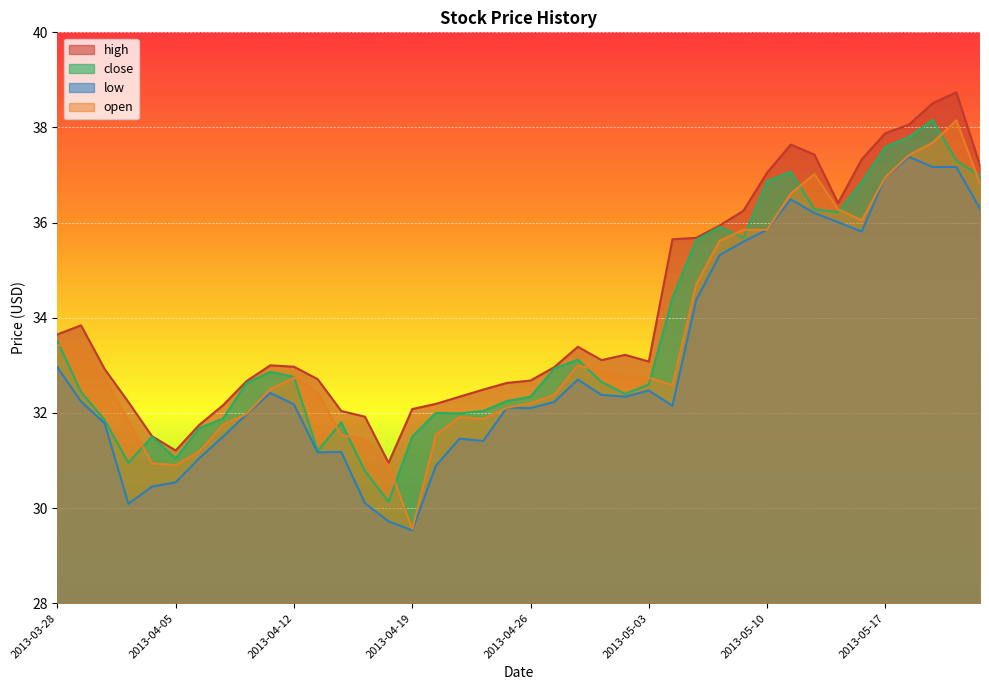

Reading left to right, list all the values displayed in this chart.

high: 2013-03-28=33.6	2013-04-01=33.8	2013-04-02=32.9	2013-04-03=32.2	2013-04-04=31.5	2013-04-05=31.2	2013-04-08=31.8	2013-04-09=32.2	2013-04-10=32.7	2013-04-11=33.0	2013-04-12=33.0	2013-04-15=32.7	2013-04-16=32.0	2013-04-17=31.9	2013-04-18=30.9	2013-04-19=32.1	2013-04-22=32.2	2013-04-23=32.3	2013-04-24=32.5	2013-04-25=32.6	2013-04-26=32.7	2013-04-29=33.0	2013-04-30=33.4	2013-05-01=33.1	2013-05-02=33.2	2013-05-03=33.1	2013-05-06=35.6	2013-05-07=35.7	2013-05-08=35.9	2013-05-09=36.2	2013-05-10=37.0	2013-05-13=37.6	2013-05-14=37.4	2013-05-15=36.4	2013-05-16=37.3	2013-05-17=37.9	2013-05-20=38.1	2013-05-21=38.5	2013-05-22=38.7	2013-05-23=37.2
close: 2013-03-28=33.5	2013-04-01=32.4	2013-04-02=31.9	2013-04-03=30.9	2013-04-04=31.5	2013-04-05=31.0	2013-04-08=31.7	2013-04-09=31.9	2013-04-10=32.6	2013-04-11=32.9	2013-04-12=32.8	2013-04-15=31.2	2013-04-16=31.8	2013-04-17=30.8	2013-04-18=30.1	2013-04-19=31.5	2013-04-22=32.0	2013-04-23=32.0	2013-04-24=32.0	2013-04-25=32.2	2013-04-26=32.3	2013-04-29=32.9	2013-04-30=33.1	2013-05-01=32.6	2013-05-02=32.4	2013-05-03=32.6	2013-05-06=34.4	2013-05-07=35.6	2013-05-08=35.9	2013-05-09=35.7	2013-05-10=36.9	2013-05-13=37.1	2013-05-14=36.3	2013-05-15=36.2	2013-05-16=36.9	2013-05-17=37.6	2013-05-20=37.8	2013-05-21=38.2	2013-05-22=37.3	2013-05-23=37.0
low: 2013-03-28=33.0	2013-04-01=32.2	2013-04-02=31.8	2013-04-03=30.1	2013-04-04=30.4	2013-04-05=30.5	2013-04-08=31.0	2013-04-09=31.5	2013-04-10=32.0	2013-04-11=32.4	2013-04-12=32.2	2013-04-15=31.2	2013-04-16=31.2	2013-04-17=30.1	2013-04-18=29.7	2013-04-19=29.5	2013-04-22=30.9	2013-04-23=31.5	2013-04-24=31.4	2013-04-25=32.1	2013-04-26=32.1	2013-04-29=32.2	2013-04-30=32.7	2013-05-01=32.4	2013-05-02=32.3	2013-05-03=32.5	2013-05-06=32.1	2013-05-07=34.4	2013-05-08=35.3	2013-05-09=35.6	2013-05-10=35.9	2013-05-13=36.5	2013-05-14=36.2	2013-05-15=36.0	2013-05-16=35.8	2013-05-17=37.0	2013-05-20=37.4	2013-05-21=37.2	2013-05-22=37.2	2013-05-23=36.3
open: 2013-03-28=33.4	2013-04-01=33.4	2013-04-02=32.7	2013-04-03=31.8	2013-04-04=30.9	2013-04-05=30.9	2013-04-08=31.2	2013-04-09=31.8	2013-04-10=32.0	2013-04-11=32.5	2013-04-12=32.7	2013-04-15=32.4	2013-04-16=31.5	2013-04-17=31.4	2013-04-18=30.9	2013-04-19=29.6	2013-04-22=31.5	2013-04-23=31.9	2013-04-24=31.9	2013-04-25=32.1	2013-04-26=32.2	2013-04-29=32.4	2013-04-30=33.0	2013-05-01=32.9	2013-05-02=32.8	2013-05-03=32.7	2013-05-06=32.6	2013-05-07=34.7	2013-05-08=35.6	2013-05-09=35.9	2013-05-10=35.9	2013-05-13=36.6	2013-05-14=37.0	2013-05-15=36.3	2013-05-16=36.0	2013-05-17=37.0	2013-05-20=37.4	2013-05-21=37.7	2013-05-22=38.1	2013-05-23=36.8